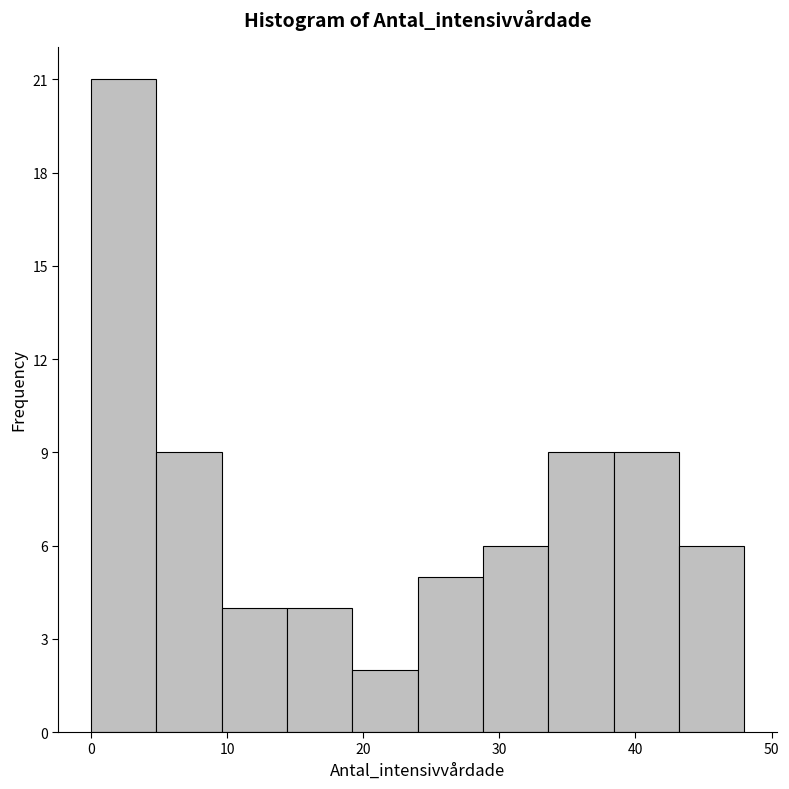

What is the height of the bar covering 9.6 to 14.4 on the x-axis? Neither the bar edges nor the heights are printed on the chart, so give them approximately, as read against the axes.

4